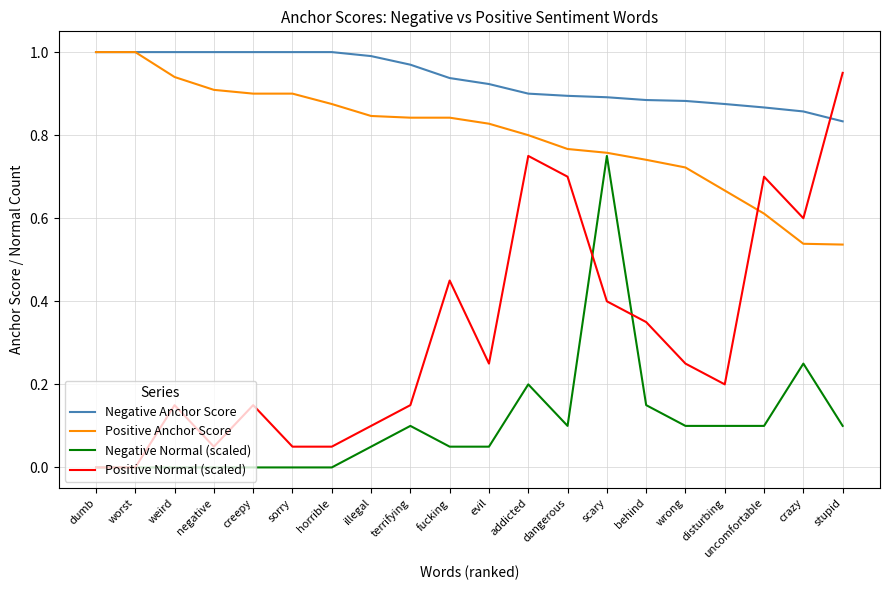

Which series has the largest total across all categories?

Negative Anchor Score